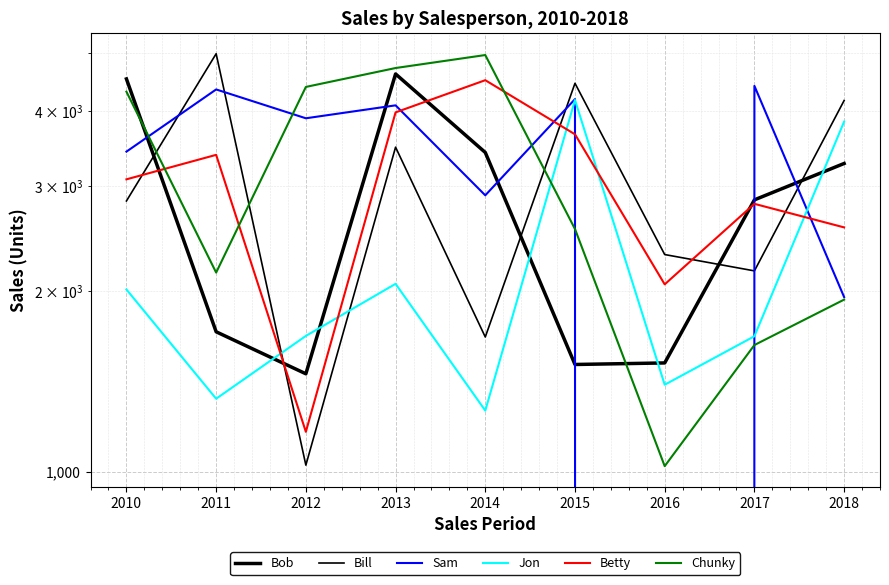

Which series has the largest total across all categories?

Sam